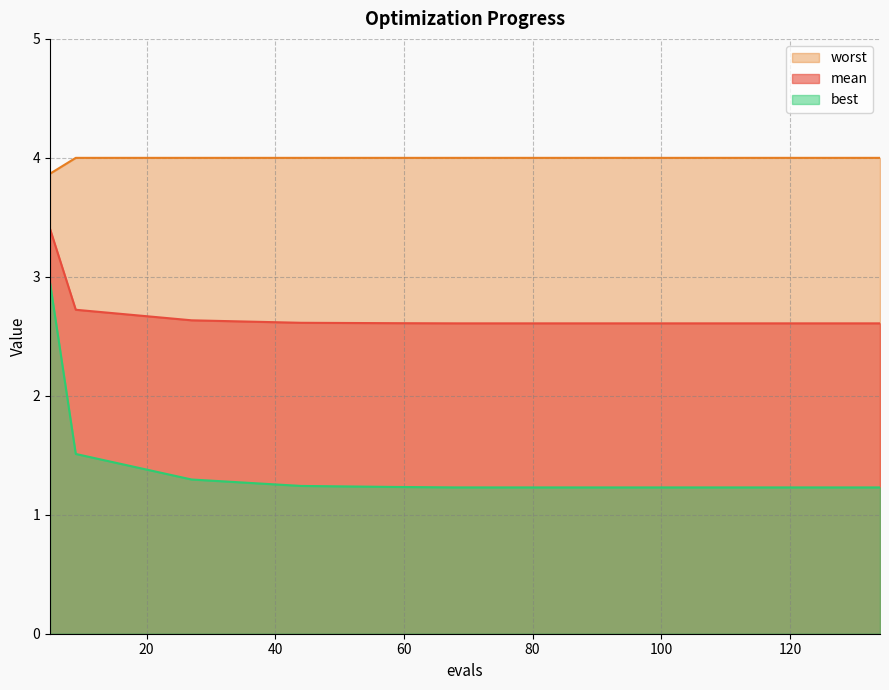

What is the difference between the highest and lowest values at 27?

2.7